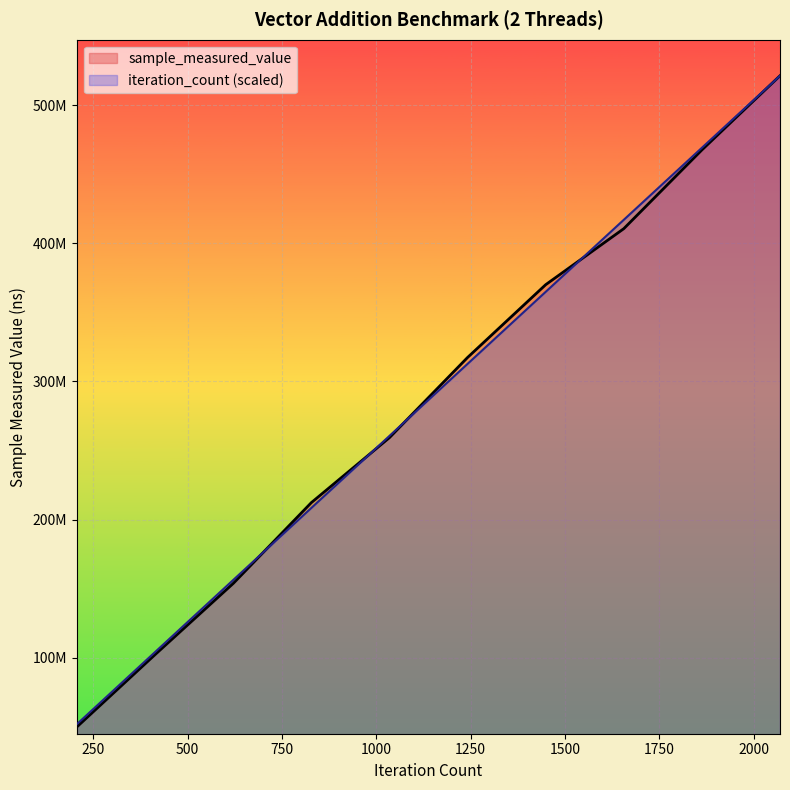

True or false: sample_measured_value and iteration_count cross at least once.

True